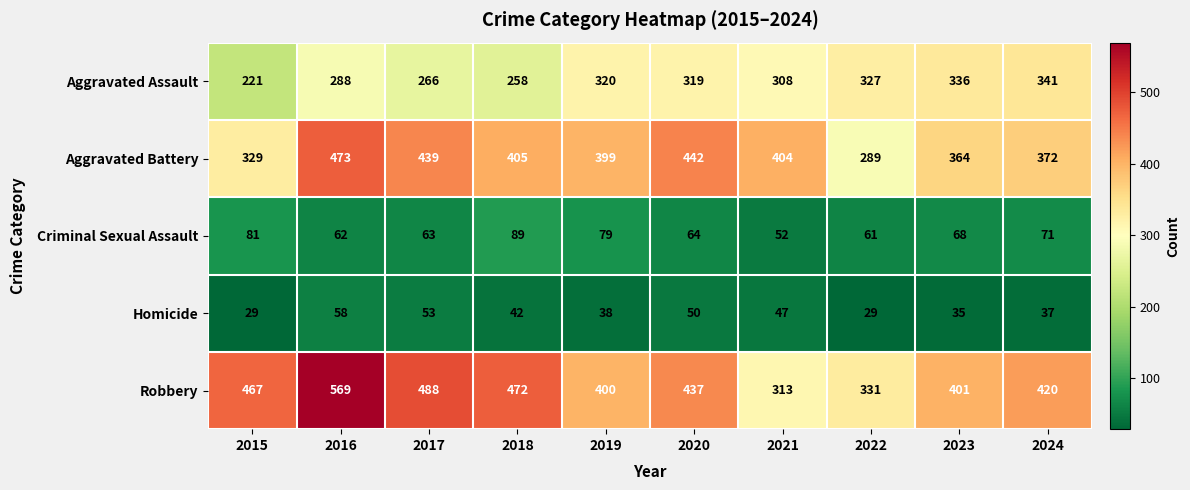

The Criminal Sexual Assault series shows 79 at 2019. True or false?

True